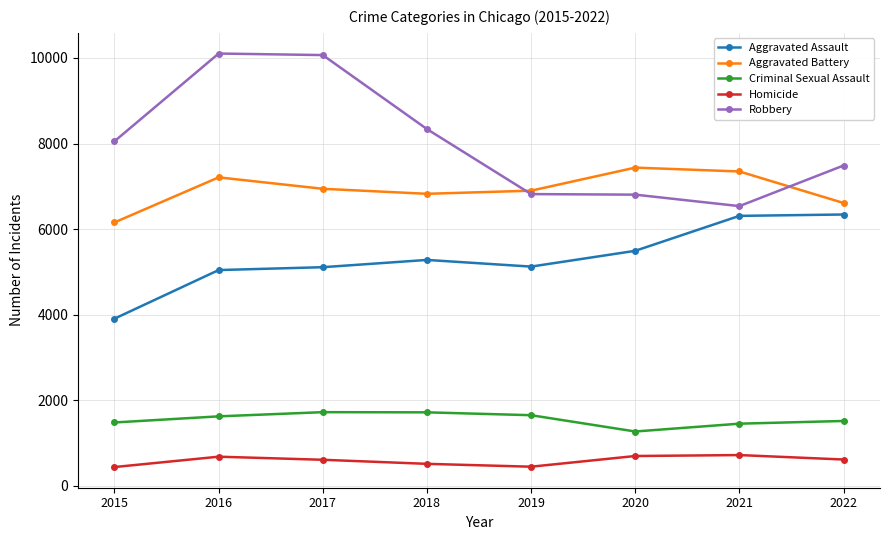

At which label does Robbery reach its minimum?

2021